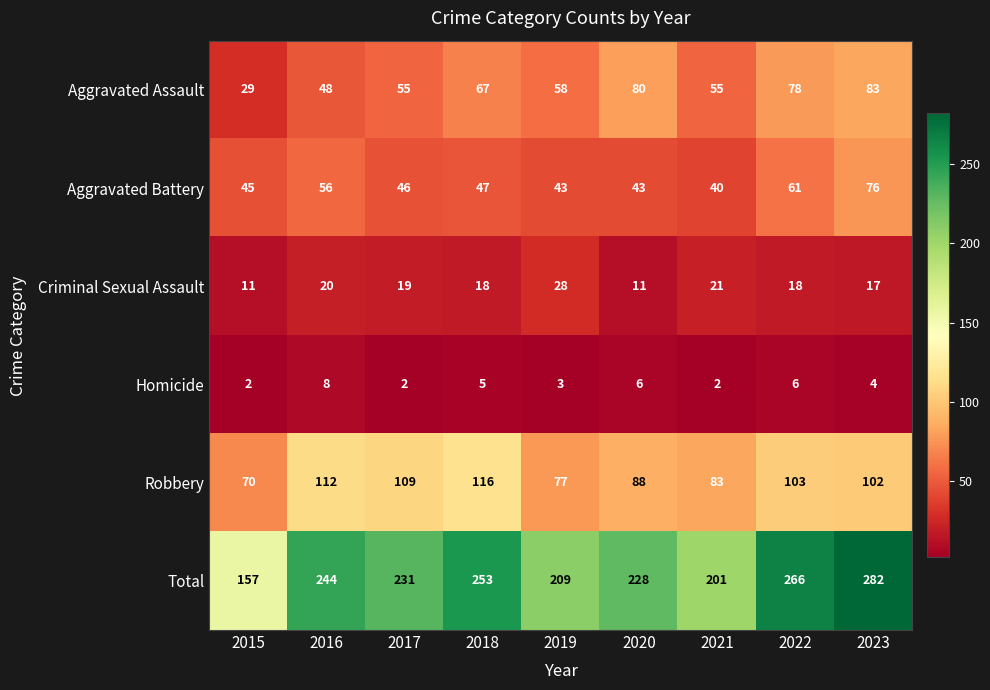

Which series has the largest range (max minus min)?

Total